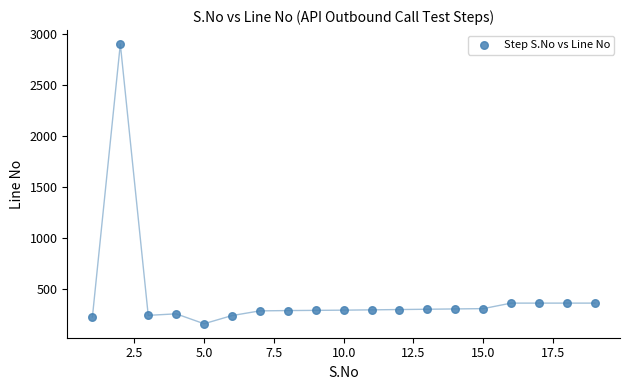

What is the range of X values (max minus min)?

18